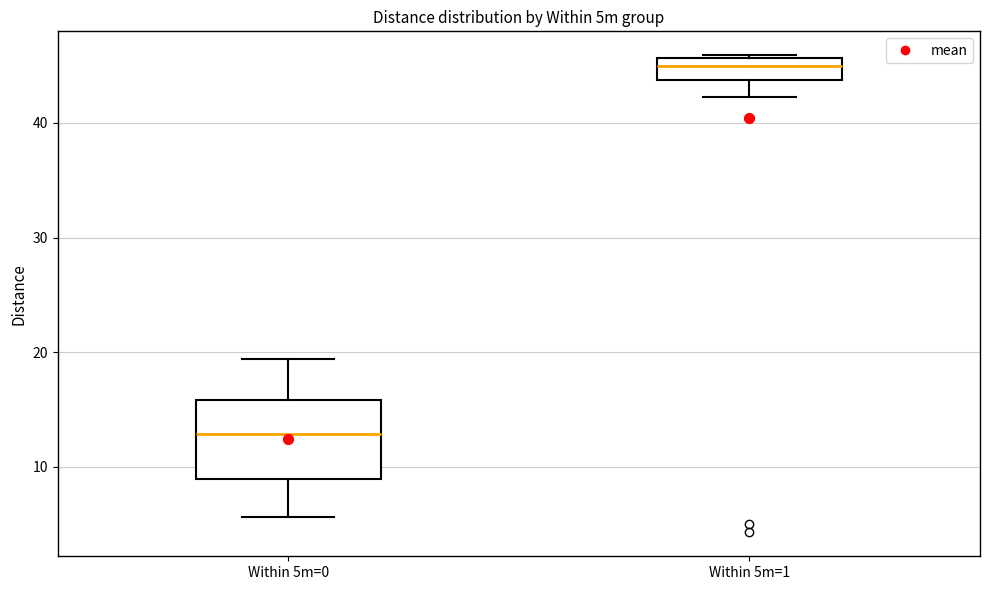

Reading left to right, transcribe this box plot: for each box, give where its median line is, the range the box spans, and where its two whiskers end, as read against the y-axis. The values are not printed on the chart, so give them approximately, as read against the axis.

Within 5m=0: median 13, box 9 to 16, whiskers 6 to 19
Within 5m=1: median 45, box 44 to 46, whiskers 42 to 46